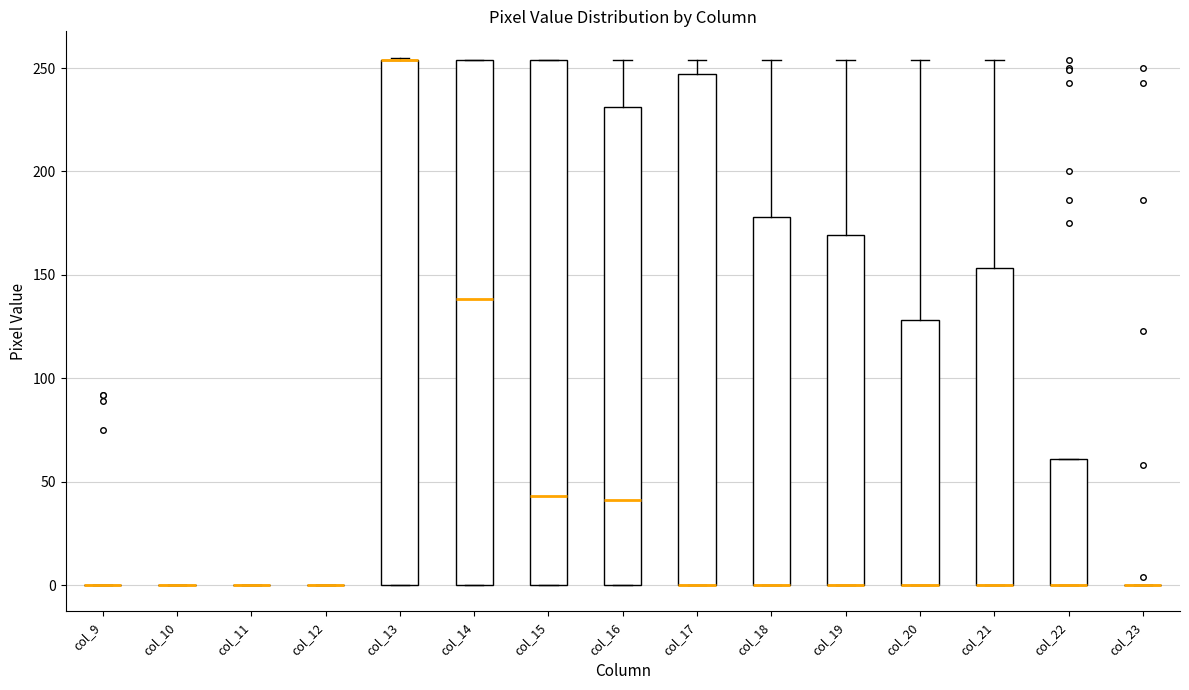

Reading left to right, transcribe this box plot: for each box, give where its median line is, the range the box spans, and where its two whiskers end, as read against the y-axis. The values are not printed on the chart, so give them approximately, as read against the axis.

col_9: box collapsed to a line at 0, whiskers 0 to 0
col_10: box collapsed to a line at 0, whiskers 0 to 0
col_11: box collapsed to a line at 0, whiskers 0 to 0
col_12: box collapsed to a line at 0, whiskers 0 to 0
col_13: median 255 (drawn on the box's upper edge), box 0 to 255, whiskers 0 to 255
col_14: median 140, box 0 to 255, whiskers 0 to 255
col_15: median 45, box 0 to 255, whiskers 0 to 255
col_16: median 40, box 0 to 230, whiskers 0 to 255
col_17: median 0 (drawn on the box's lower edge), box 0 to 245, whiskers 0 to 255
col_18: median 0 (drawn on the box's lower edge), box 0 to 180, whiskers 0 to 255
col_19: median 0 (drawn on the box's lower edge), box 0 to 170, whiskers 0 to 255
col_20: median 0 (drawn on the box's lower edge), box 0 to 130, whiskers 0 to 255
col_21: median 0 (drawn on the box's lower edge), box 0 to 155, whiskers 0 to 255
col_22: median 0 (drawn on the box's lower edge), box 0 to 60, whiskers 0 to 60
col_23: box collapsed to a line at 0, whiskers 0 to 0